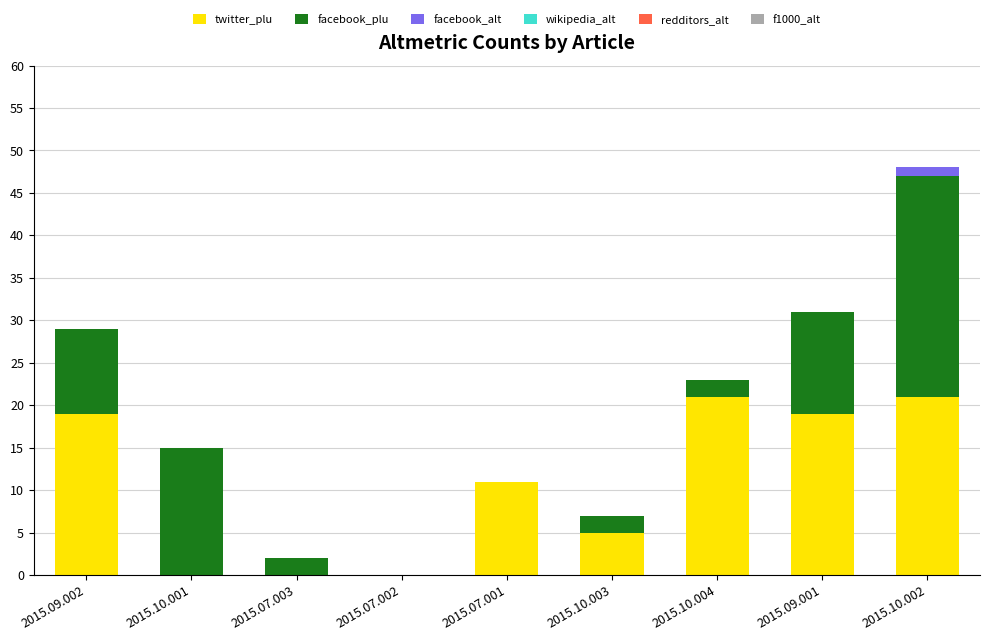

Are the bars horizontal?

No